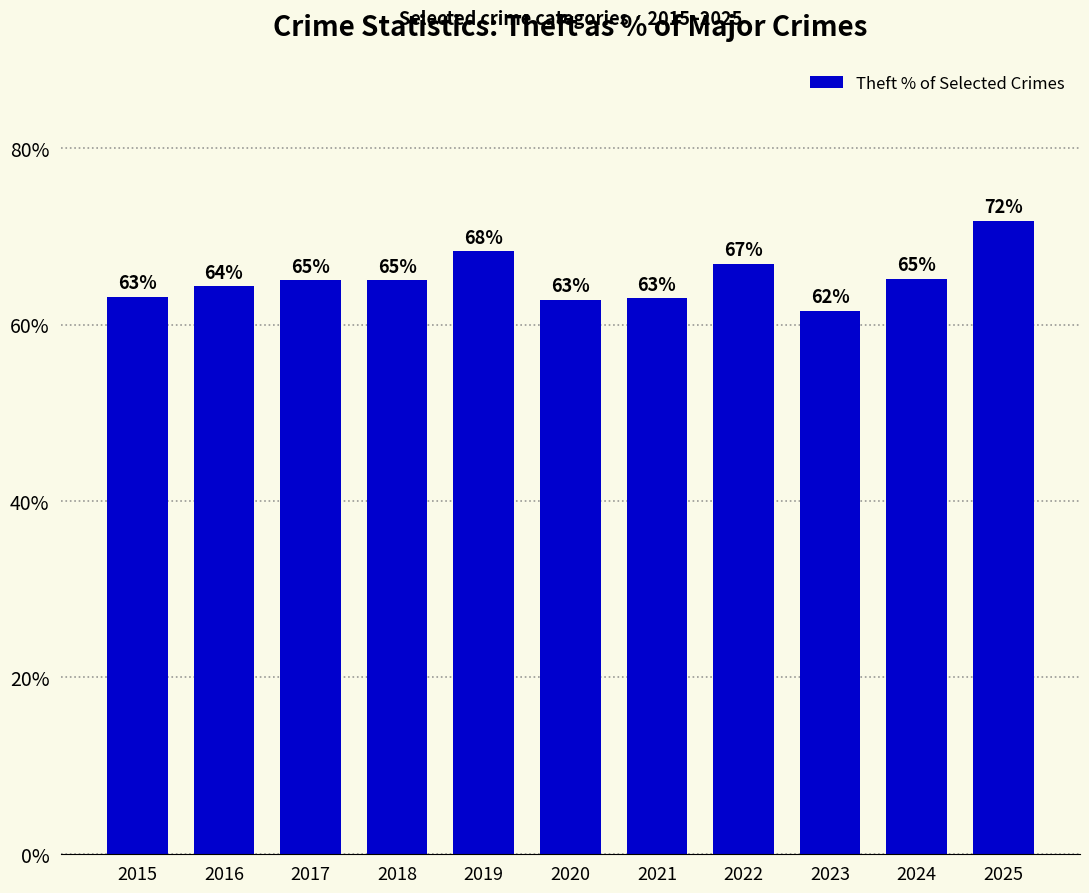

Which label corresponds to the smallest value in the chart?

2023